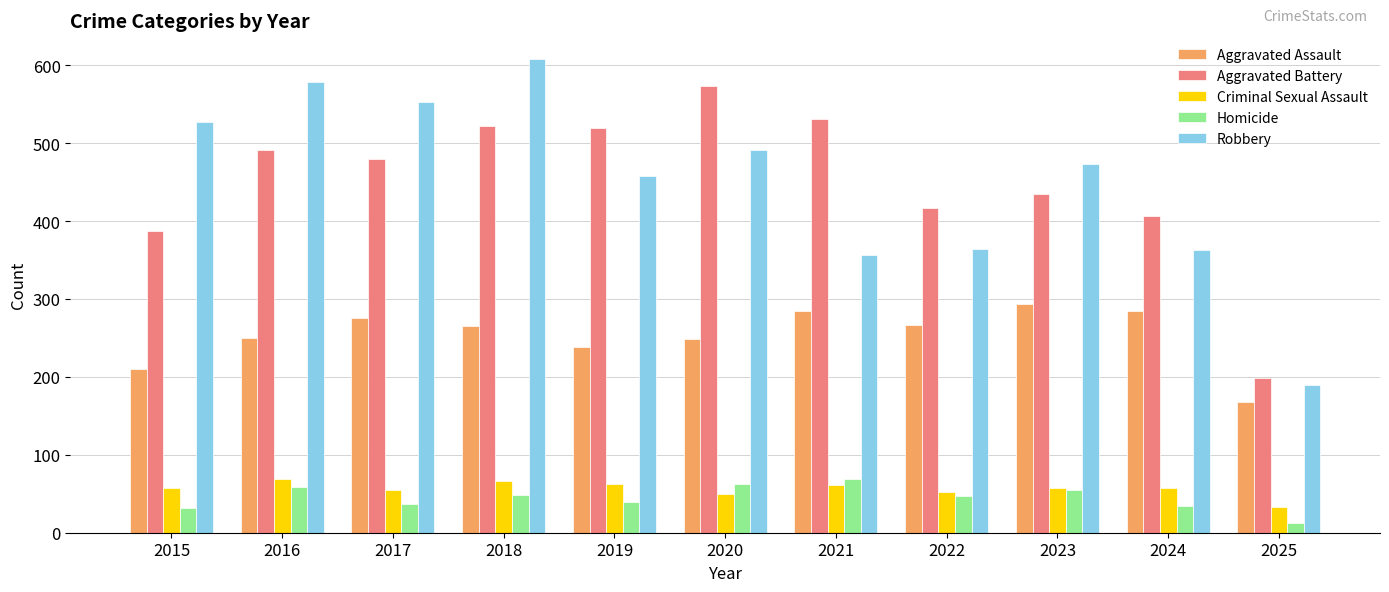

What is the total value across all series at 2016?

1448